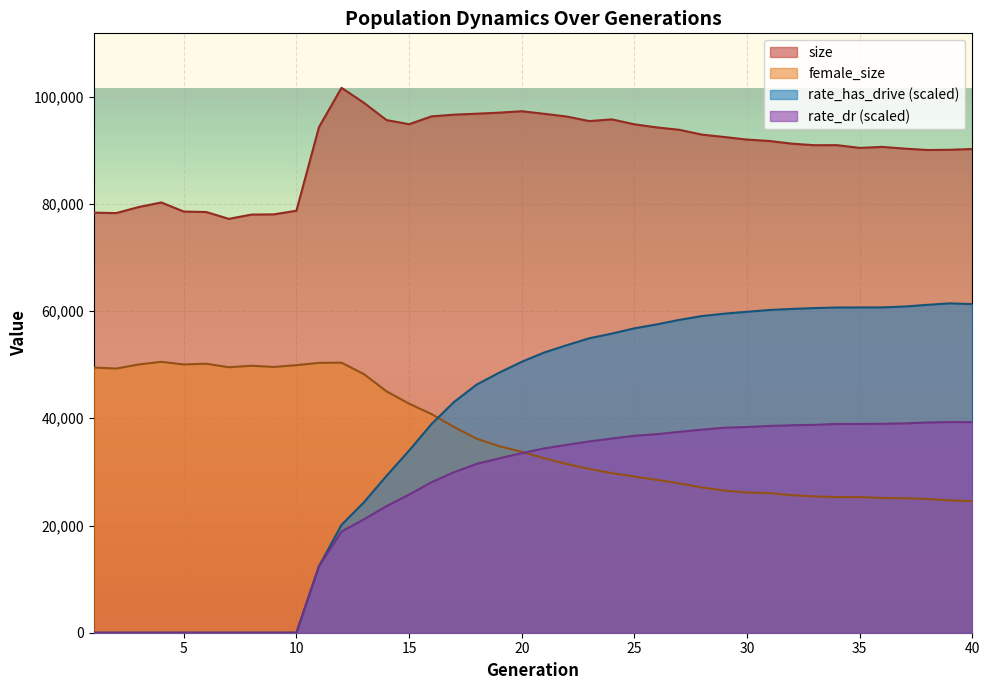

In female_size, how many points are lower than both neighbors (excluding endpoints)?

4